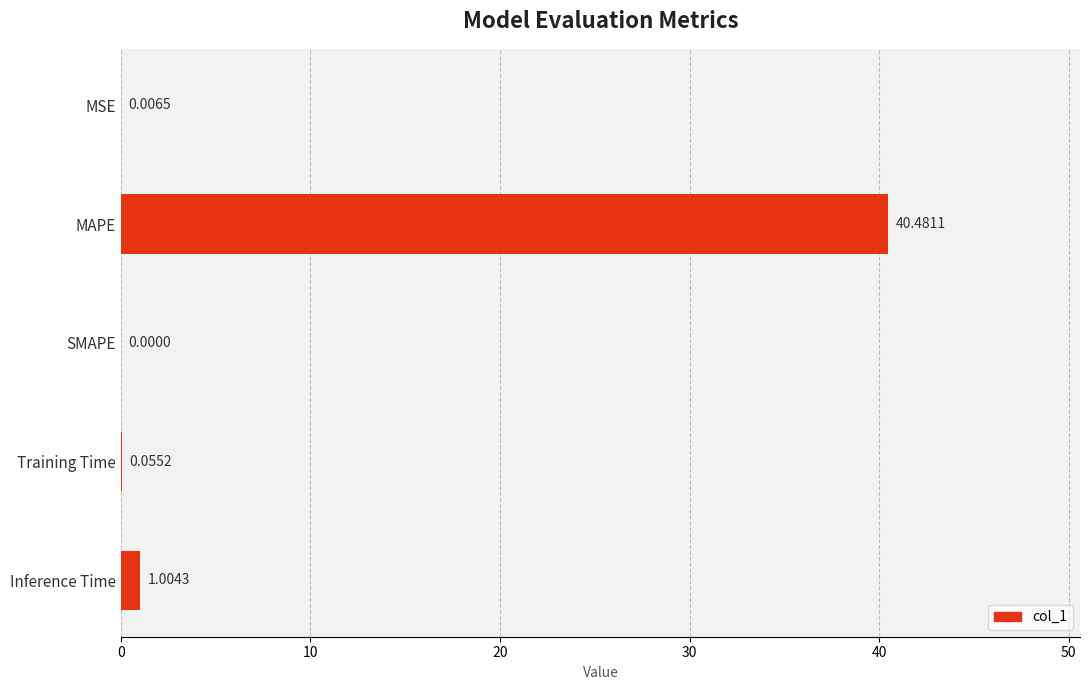

What is the greatest value displayed?

40.5